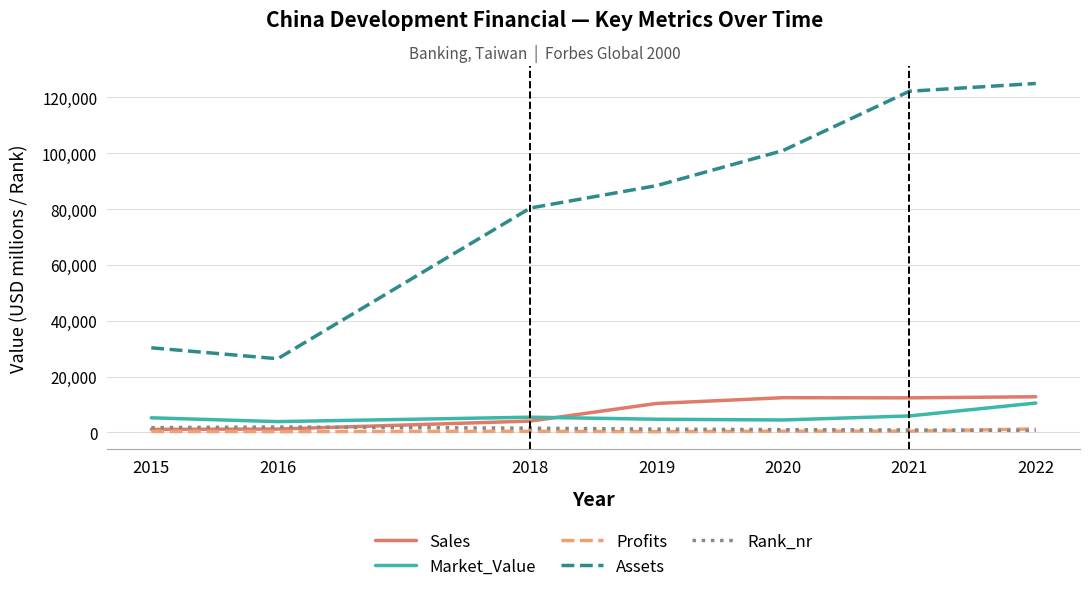

Which series has the widest spread of values?

Assets